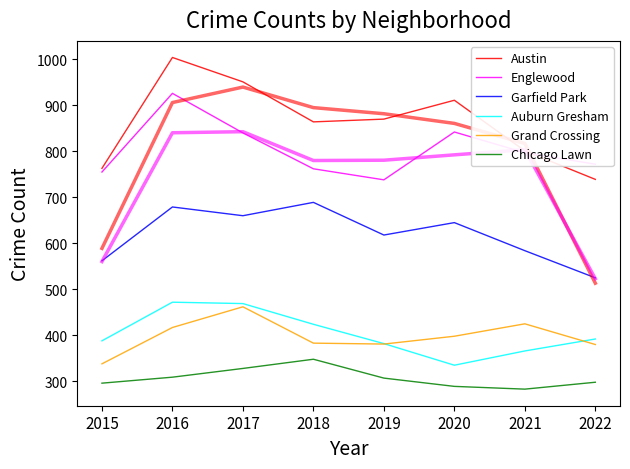

True or false: Grand Crossing and Englewood intersect in this chart.

False